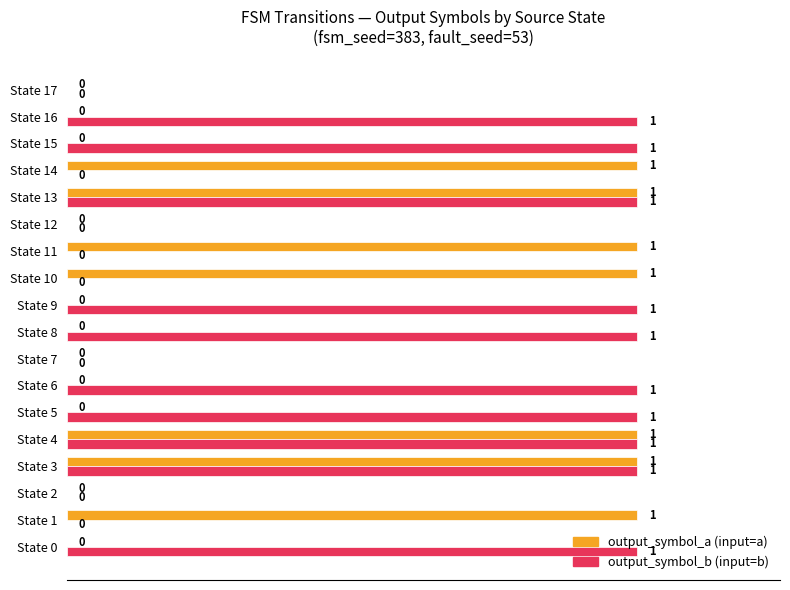

Count the number of categories in the chart.

18